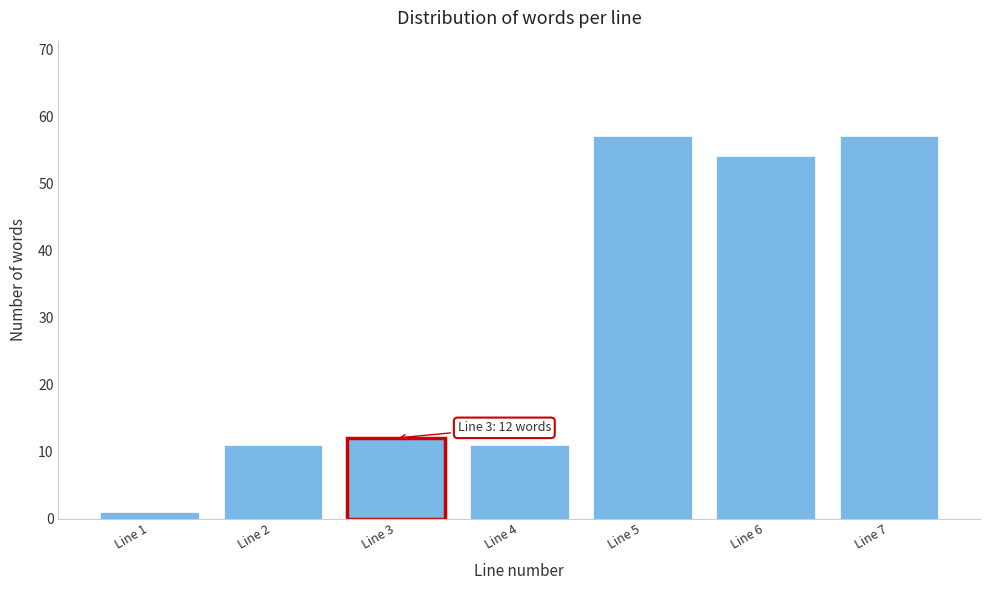

Reading left to right, what are all the values shown in this chart?

Line 1=1	Line 2=11	Line 3=12	Line 4=11	Line 5=57	Line 6=54	Line 7=57